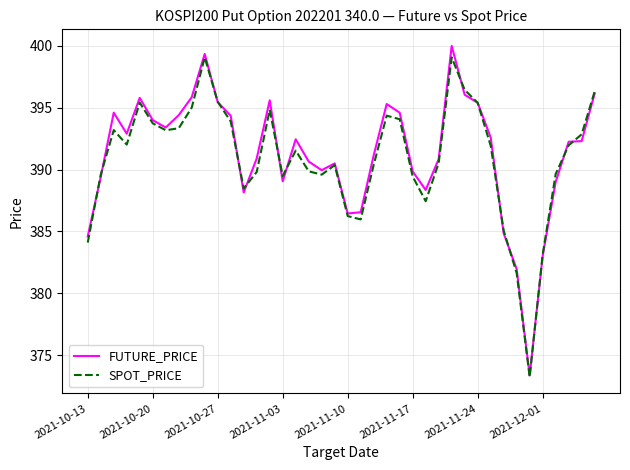

Rank the series by their average value, from highest to lowest.

FUTURE_PRICE, SPOT_PRICE